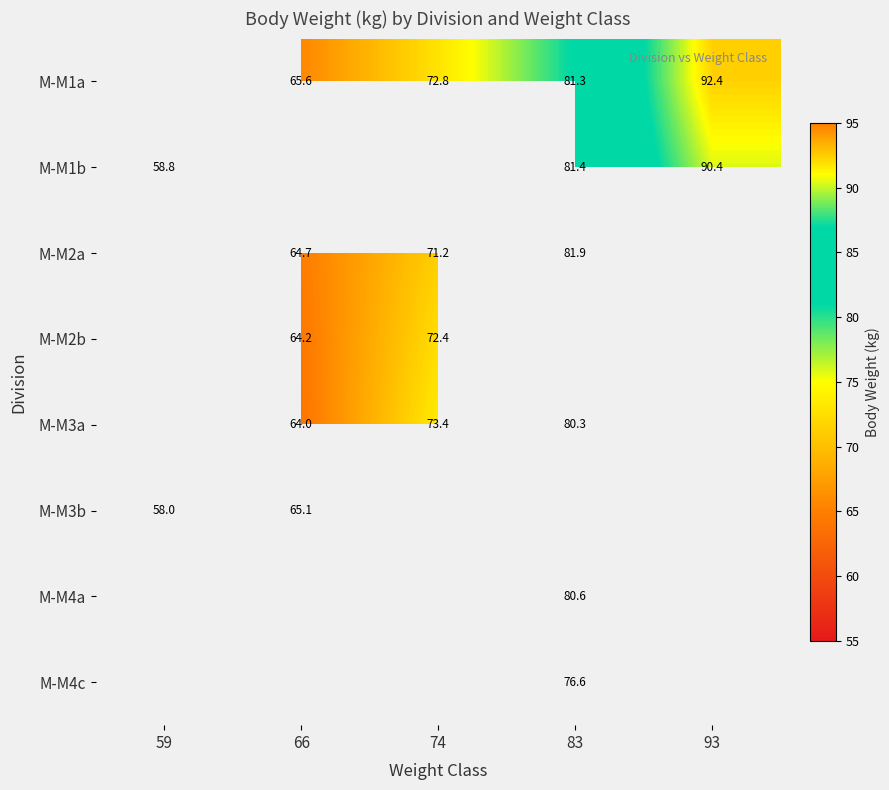

Rank the categories by M-M1b value from lowest to highest.

59, 66, 74, 83, 93